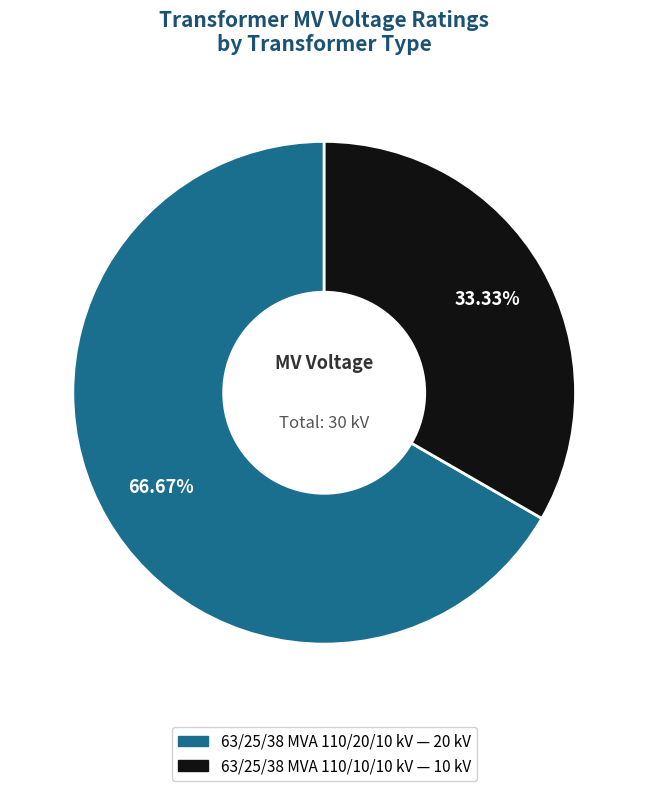

Which category has the biggest portion of the pie?

63/25/38 MVA 110/20/10 kV